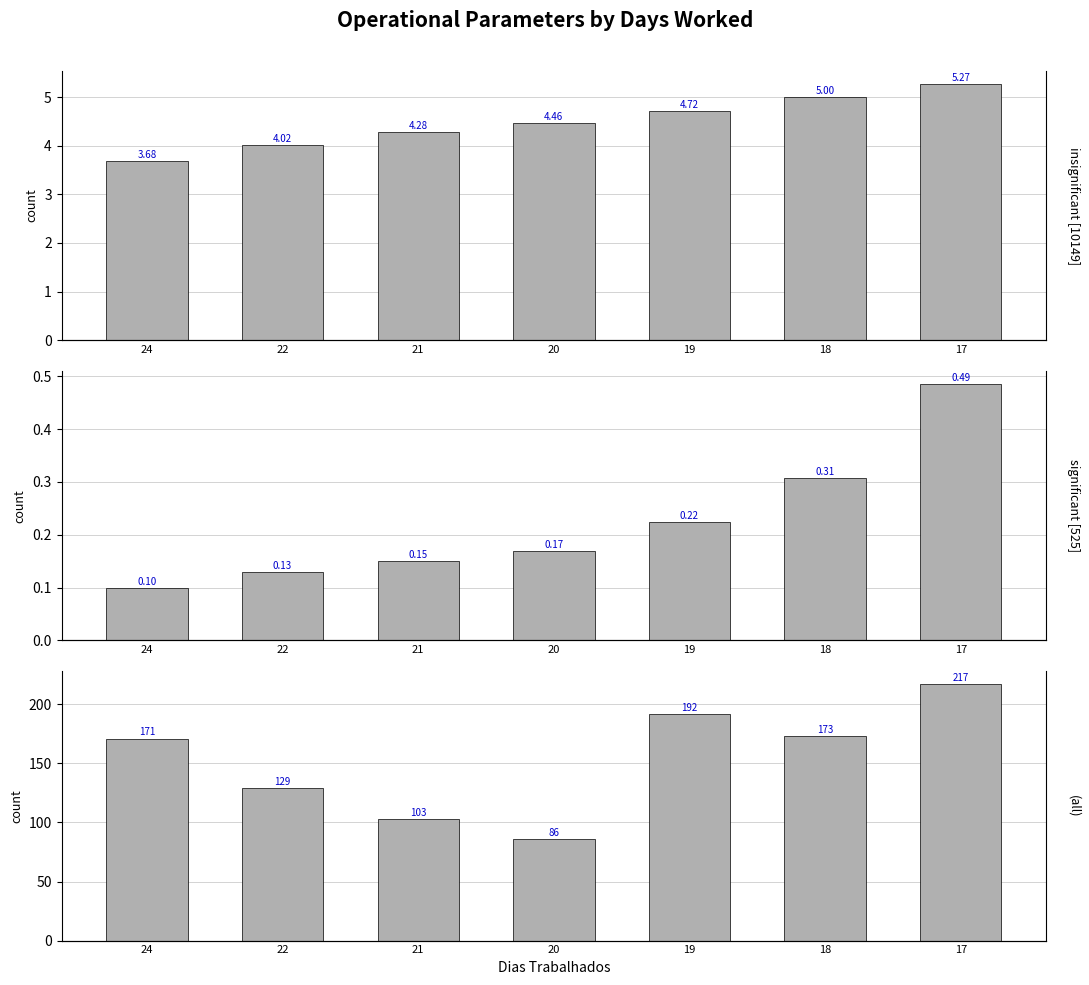

Which series has the widest spread of values?

Abastecimentos